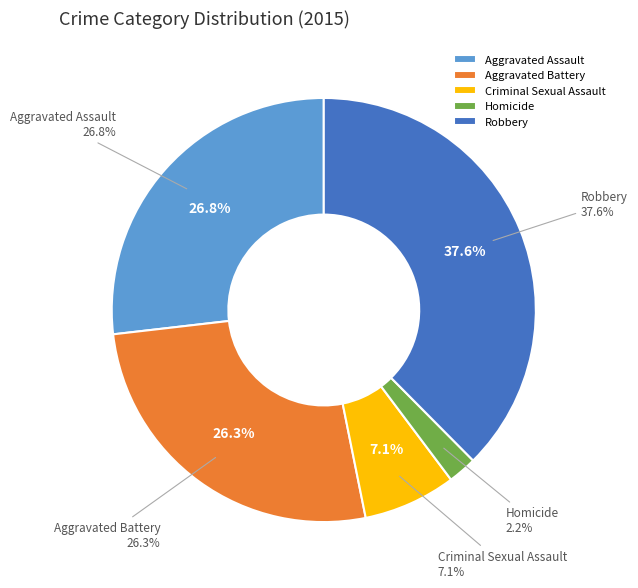

The Aggravated Assault slice represents 20% of the pie. True or false?

False